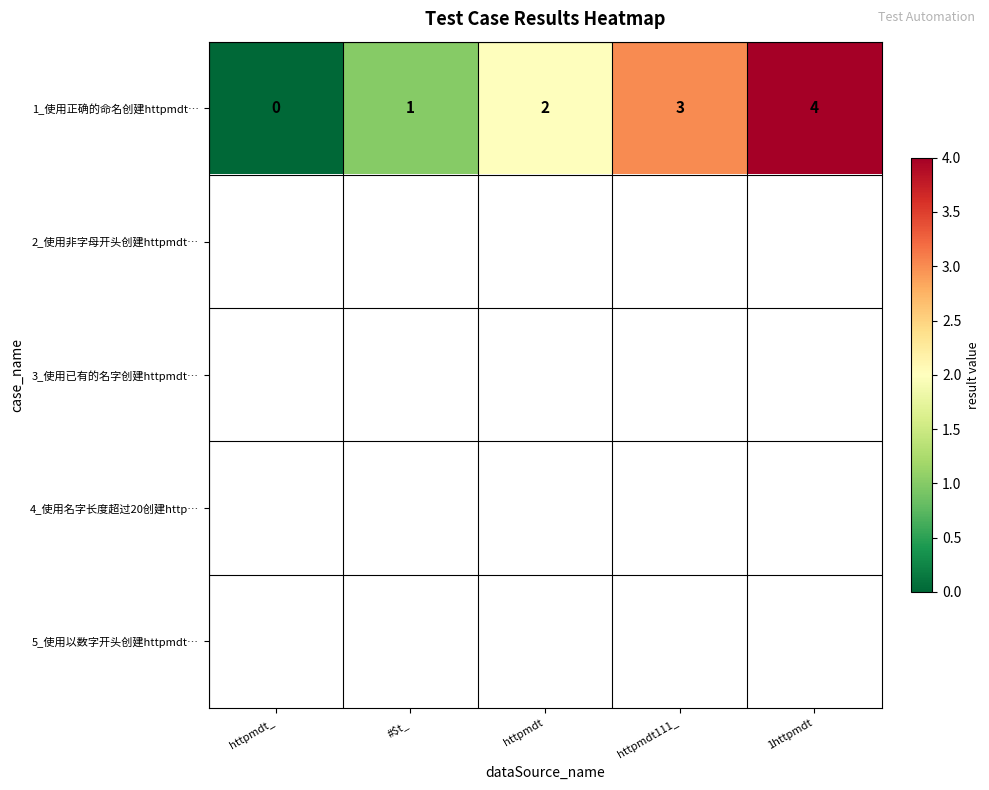

At which label does 1_使用正确的命名创建httpmdt… reach its minimum?

httpmdt_